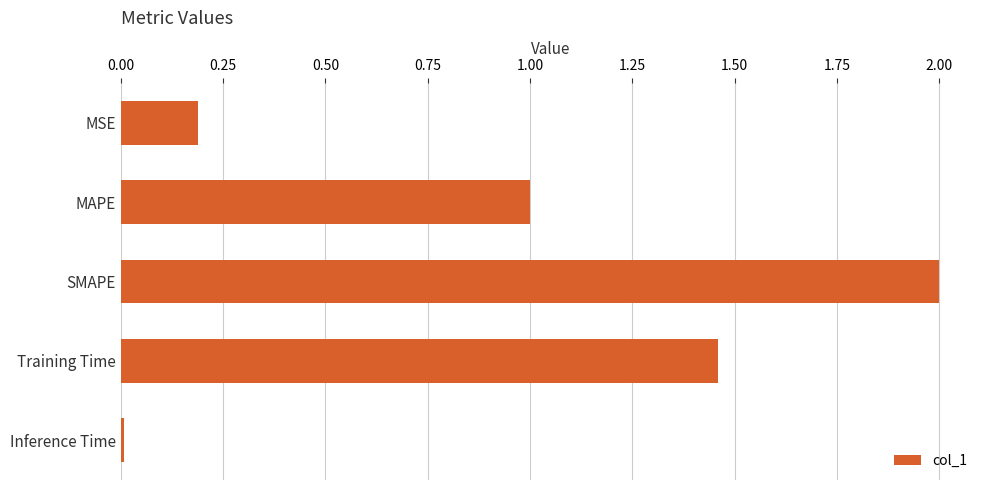

What is the label of the 1st bar from the top?

MSE